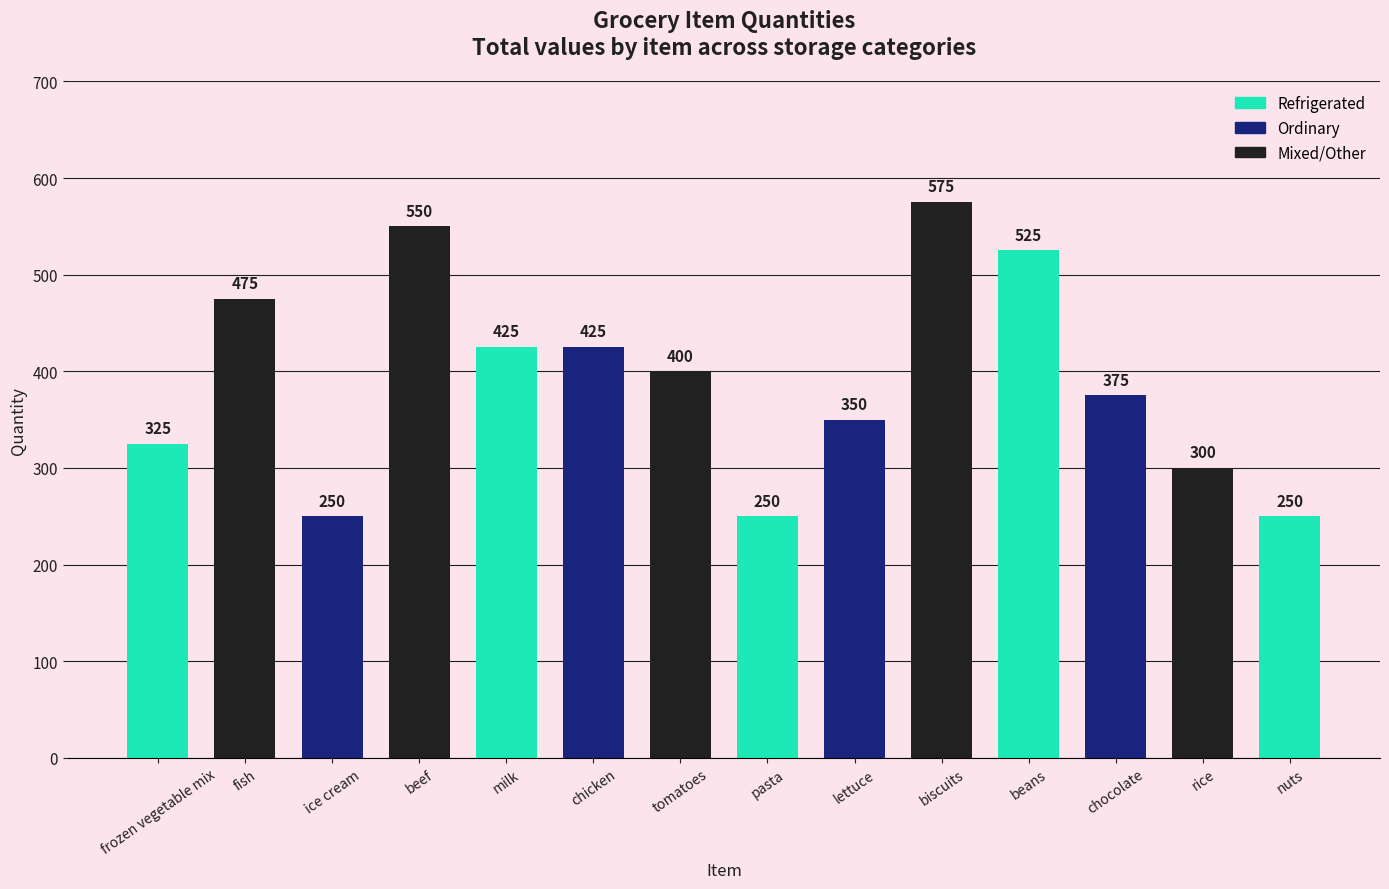

What is the minimum value shown in the chart?

250